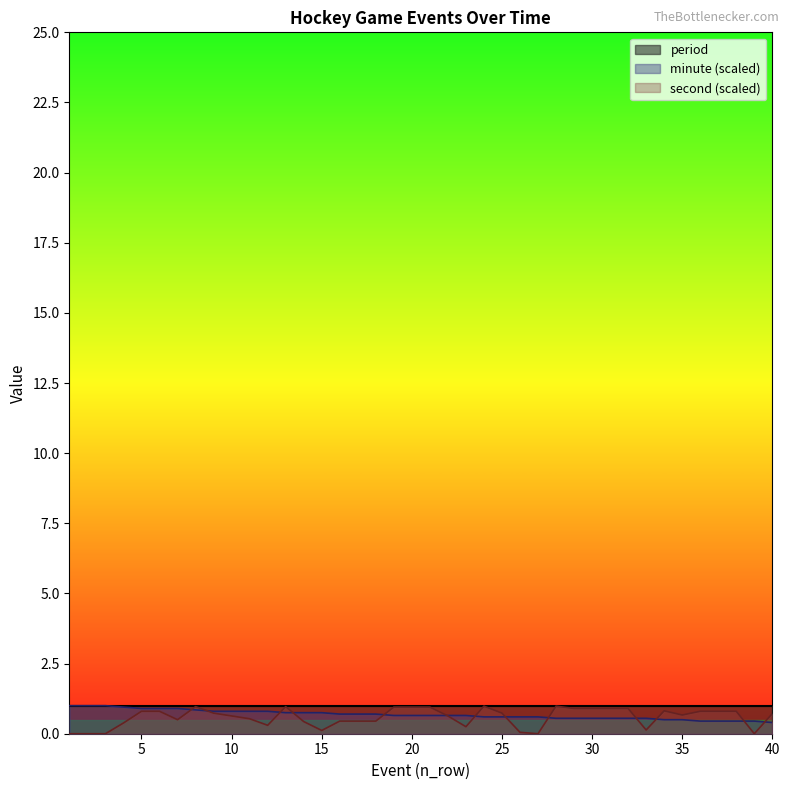

The second series shows 1.6 at 21. True or false?

False